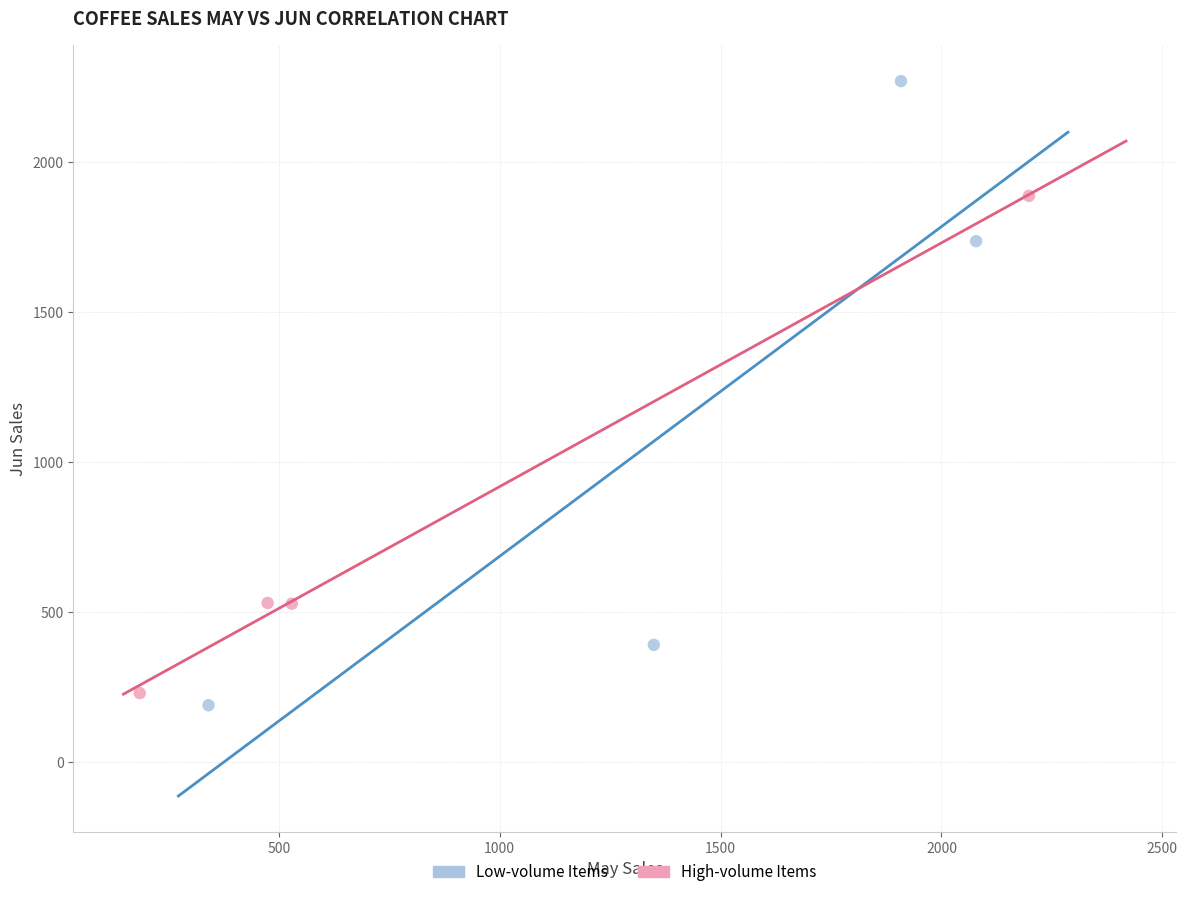

Which series has the largest Y range (max minus min)?

Low-volume Items